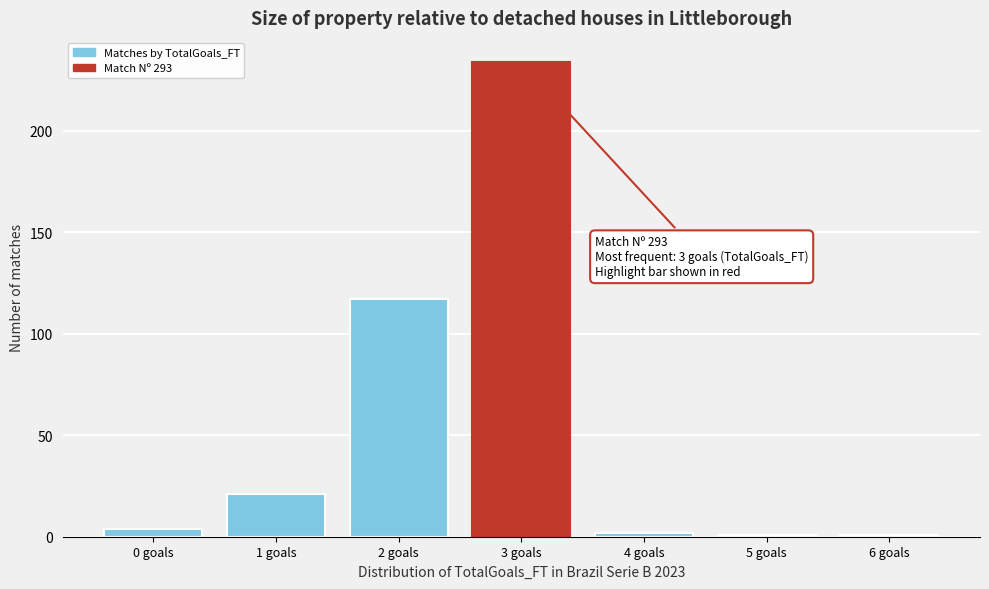

Reading left to right, list all the values displayed in this chart.

4	21	117	234	2	1	1